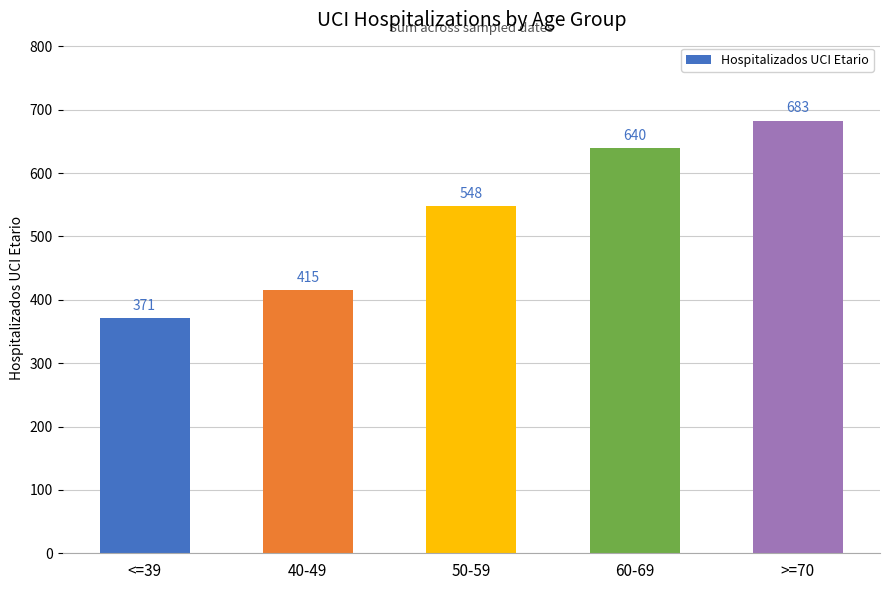

At which category does the chart reach its peak across all series?

>=70